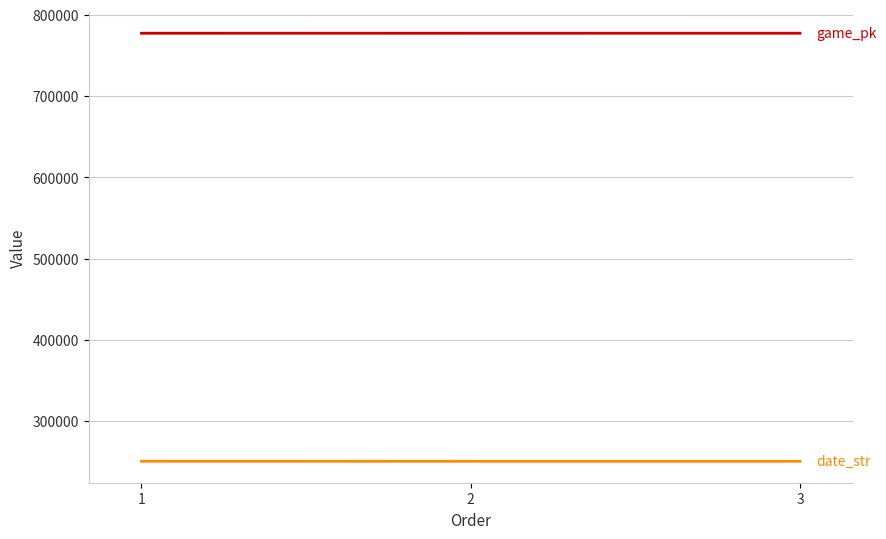

How many distinct data groups are displayed?

2